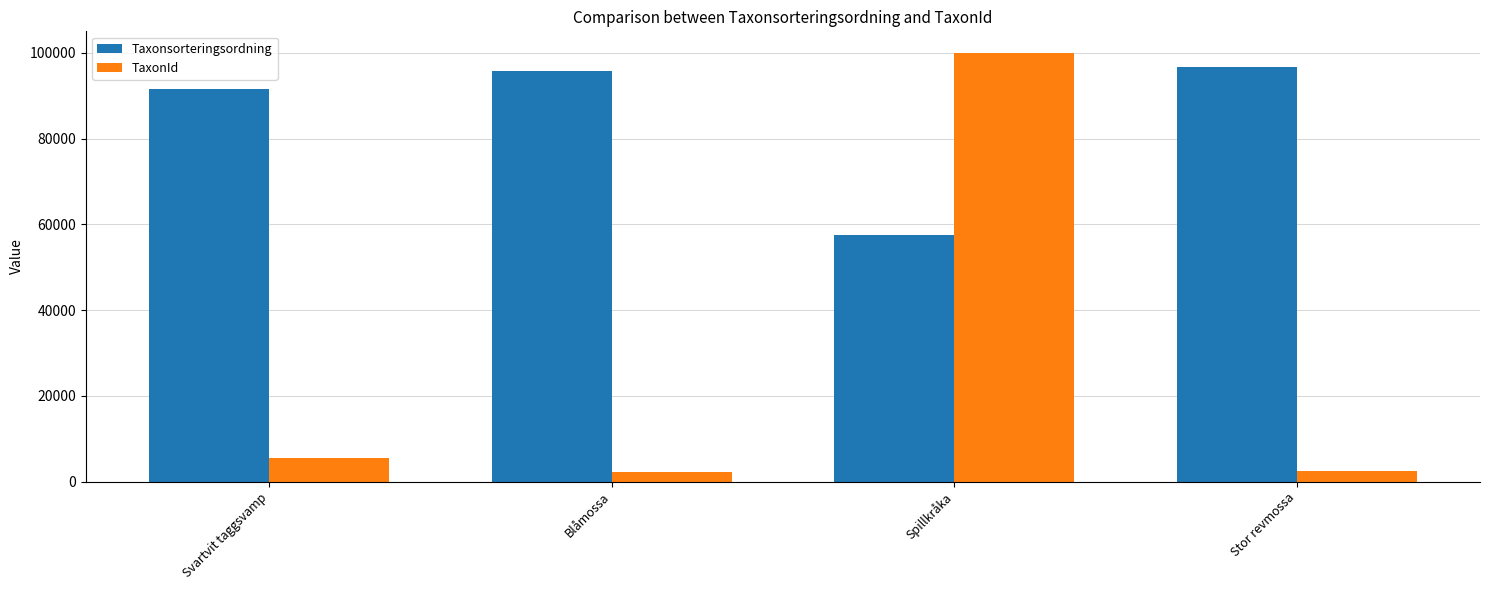

What is the sum of all Taxonsorteringsordning values?

341611